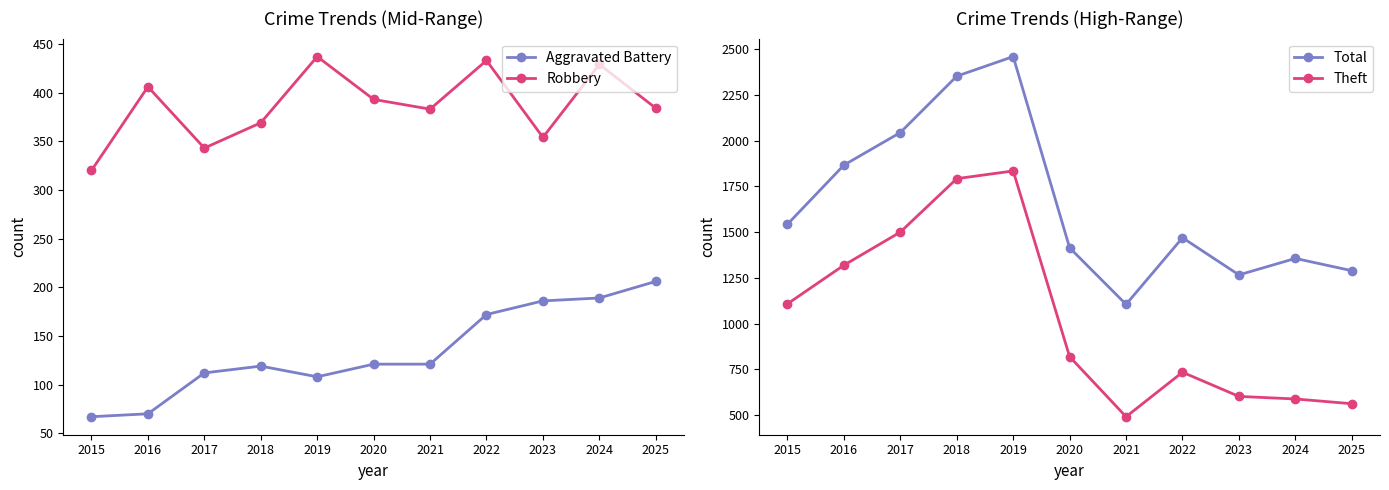

Where is Total nearest to the value 1782?

2016